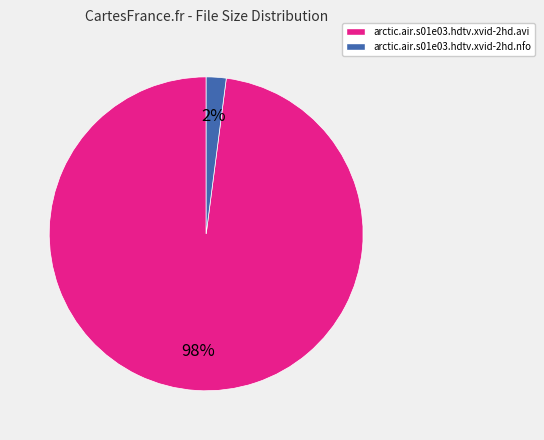

To the nearest percent, what percentage of the pie is arctic.air.s01e03.hdtv.xvid-2hd.avi?

98%